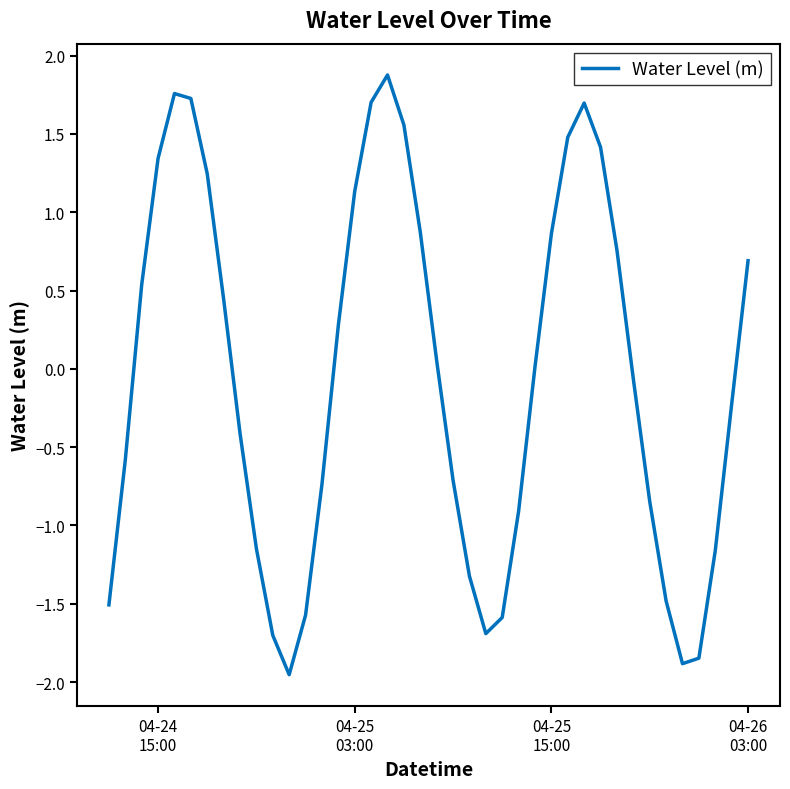

What is the sum of all values?

-1.9